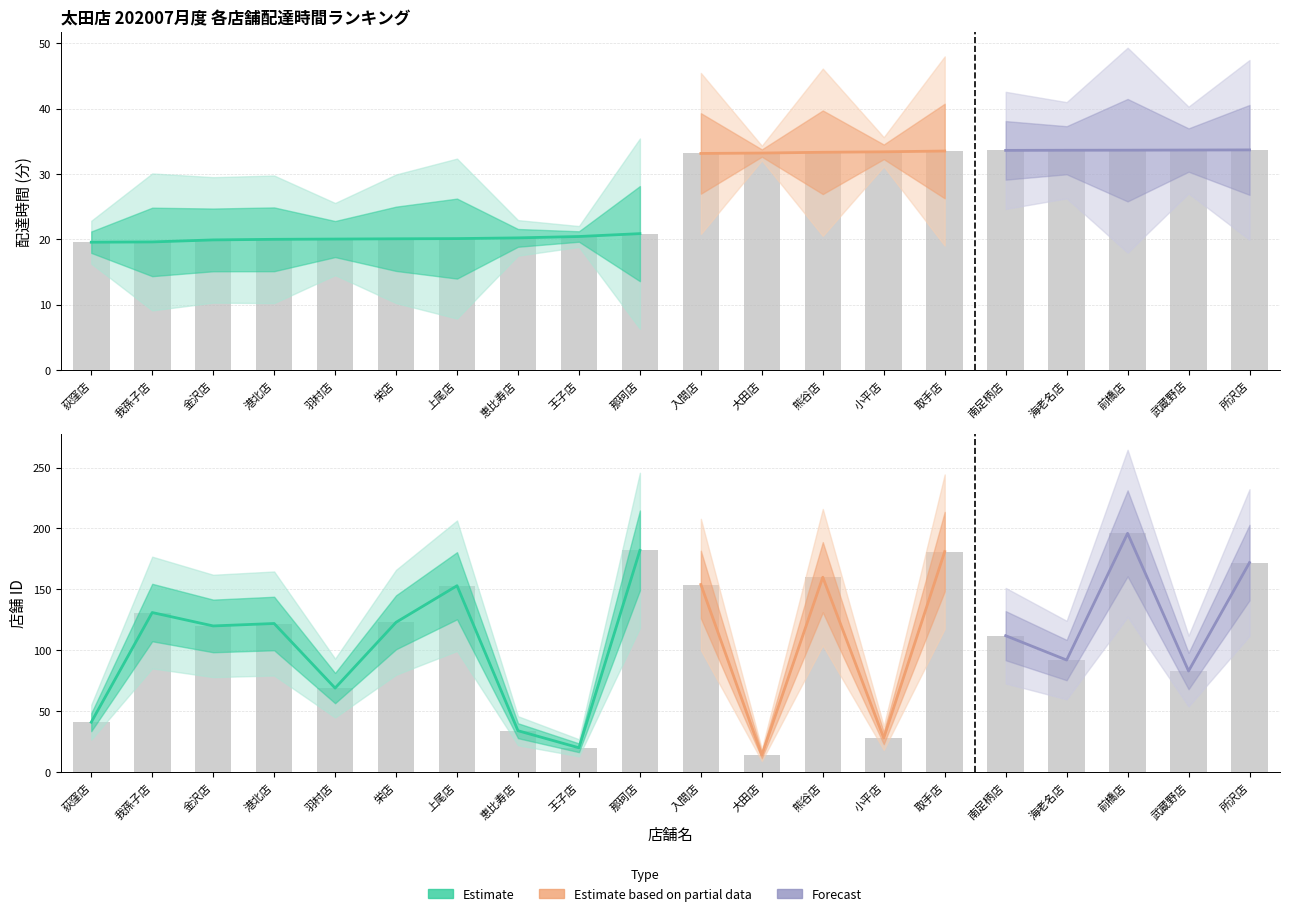

What is the label of the 8th bar from the right?

熊谷店